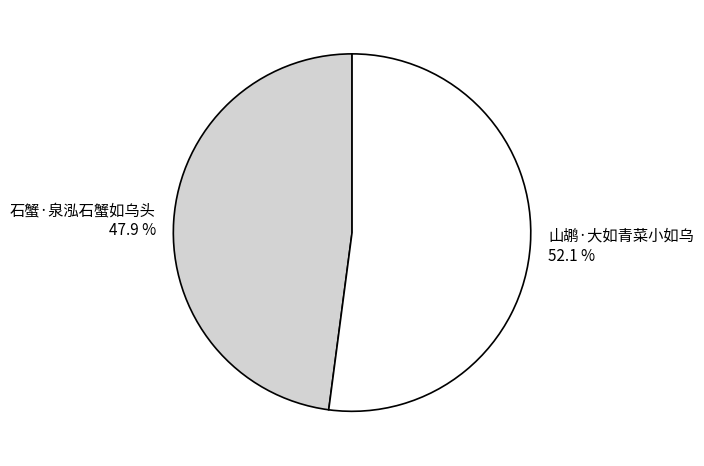

Count the number of slices in the pie.

2